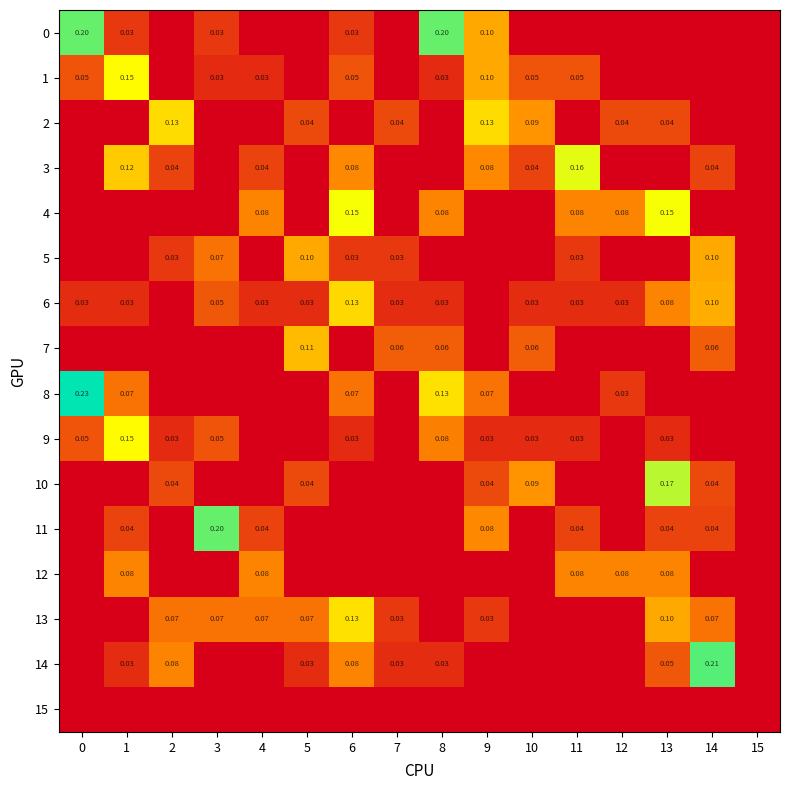

Rank the categories by 3 value from lowest to highest.

0, 3, 5, 7, 8, 12, 13, 15, 2, 4, 10, 14, 6, 9, 1, 11